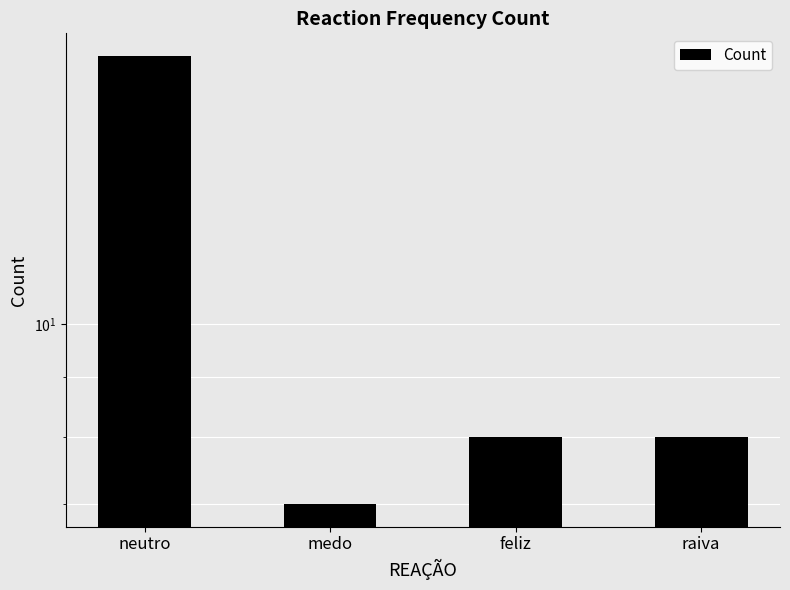

The chart shows a value of 11 at feliz. True or false?

False